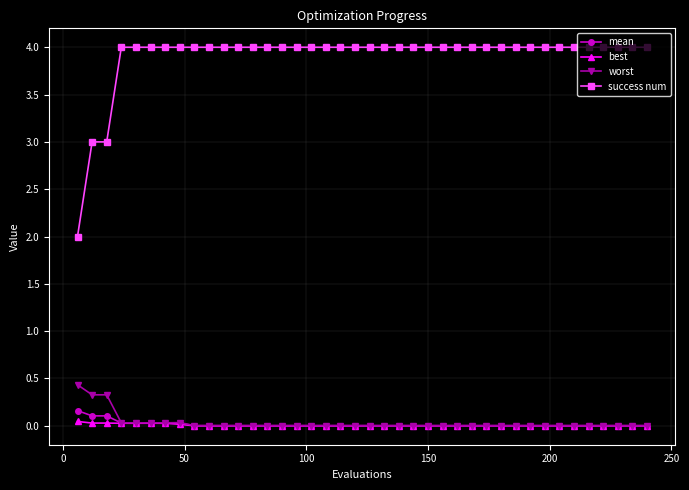

Which series has the largest range (max minus min)?

success num